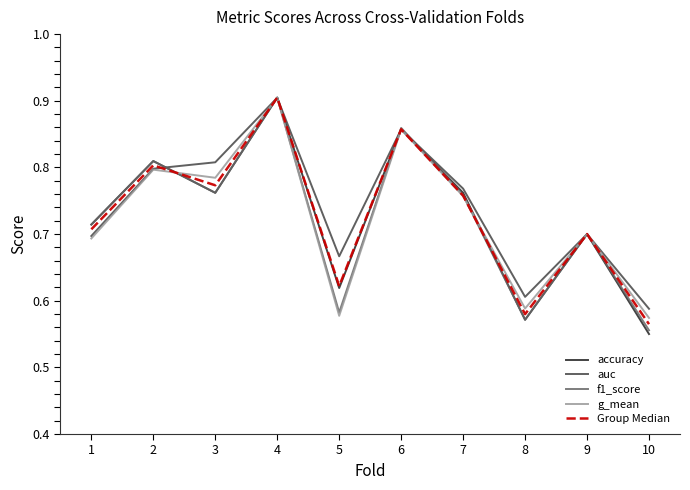

True or false: g_mean and accuracy cross at least once.

True